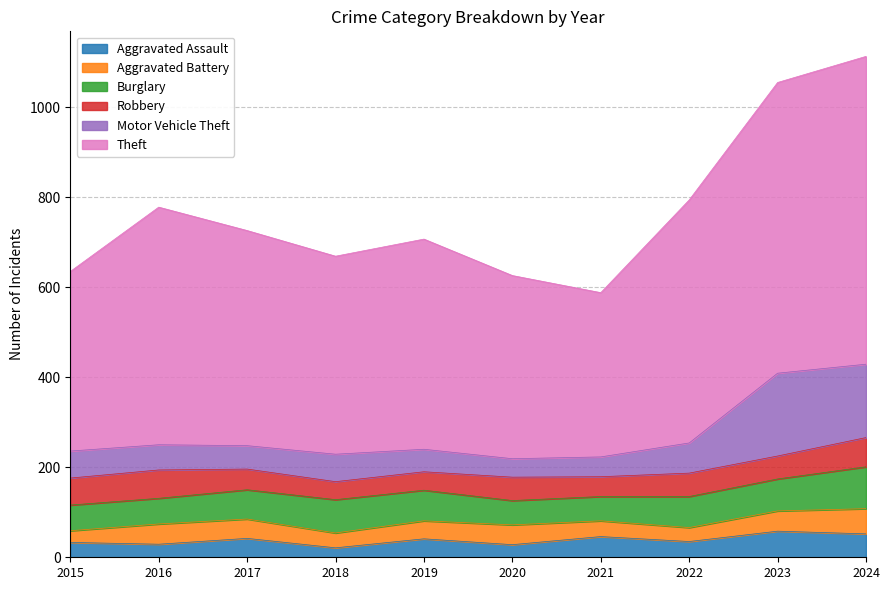

Rank the series by their maximum value, from lowest to highest.

Aggravated Battery, Aggravated Assault, Robbery, Burglary, Motor Vehicle Theft, Theft